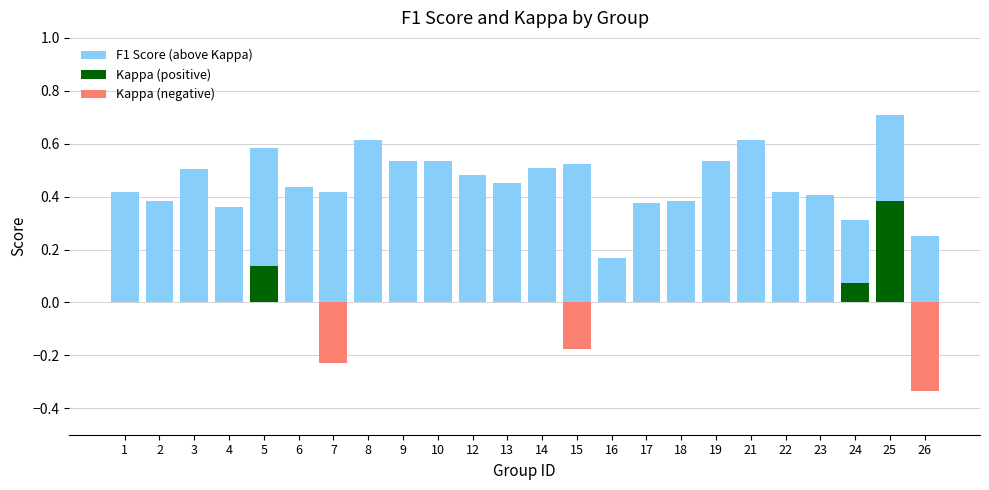

Reading left to right, transcribe all the data shown in this chart.

f1: 0.4	0.4	0.5	0.4	0.6	0.4	0.4	0.6	0.5	0.5	0.5	0.5	0.5	0.5	0.2	0.4	0.4	0.5	0.6	0.4	0.4	0.3	0.7	0.2
kappa: 0.0	0.0	0.0	0.0	0.1	0.0	-0.2	0.0	0.0	0.0	0.0	0.0	0.0	-0.2	0.0	0.0	0.0	0.0	0.0	0.0	0.0	0.1	0.4	-0.3